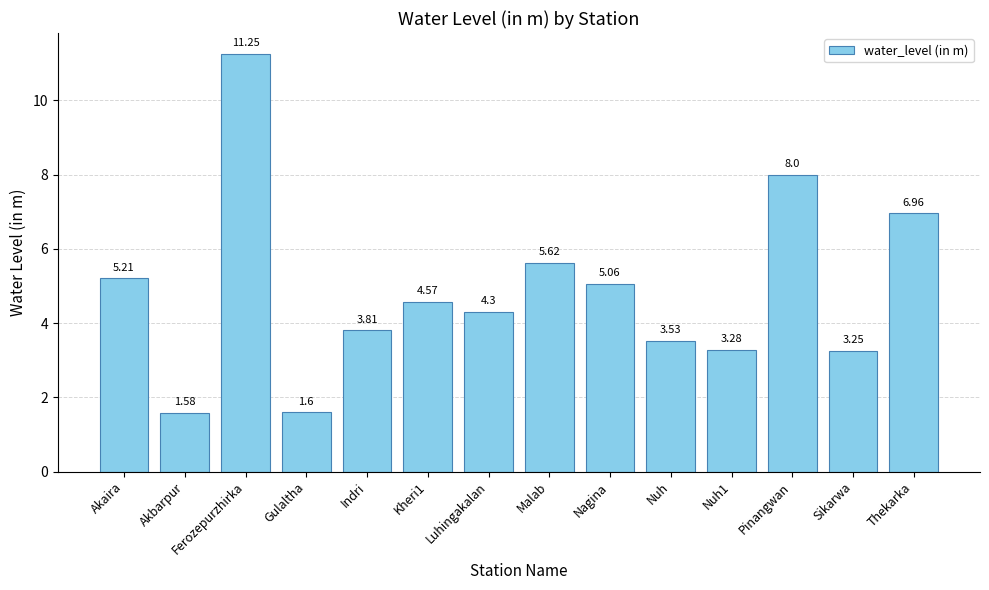

What is the label of the 2nd bar from the left?

Akbarpur